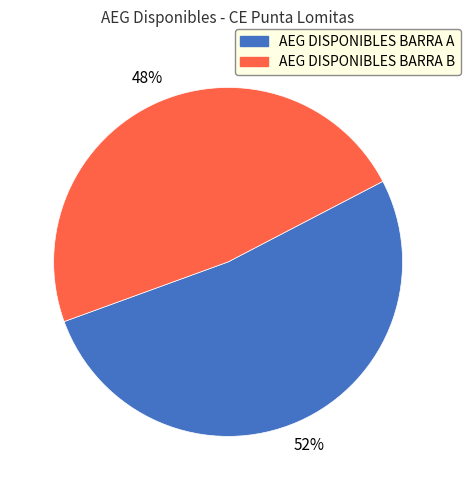

Count the number of slices in the pie.

2